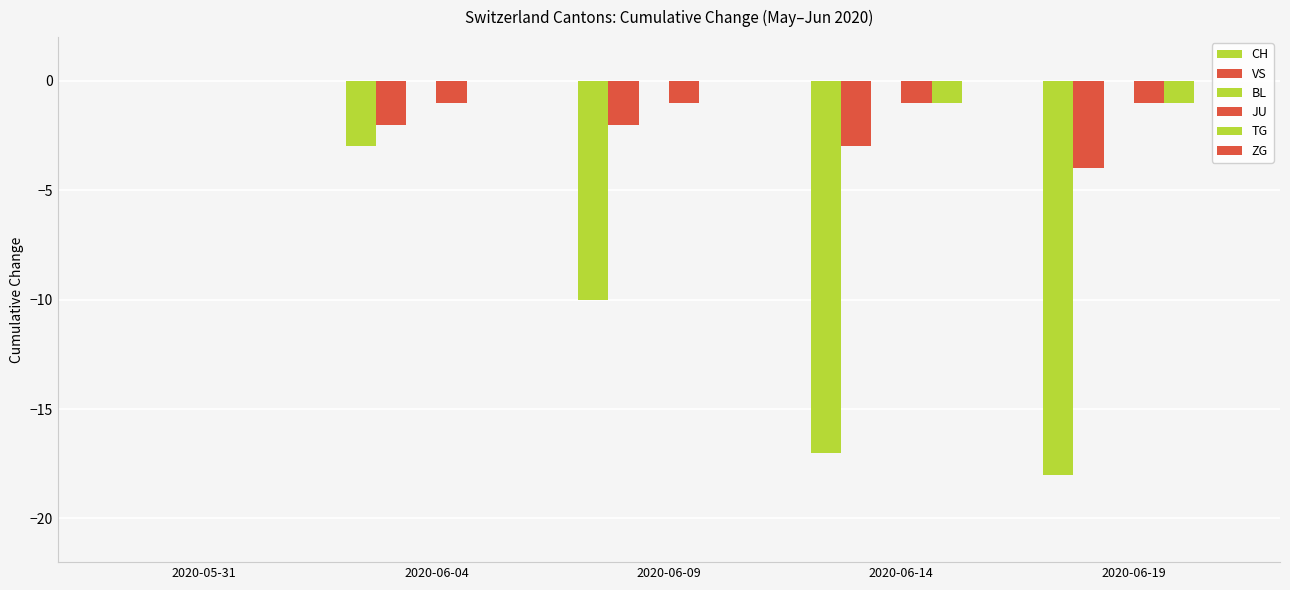

What is the label of the 3rd bar from the right?

2020-06-09